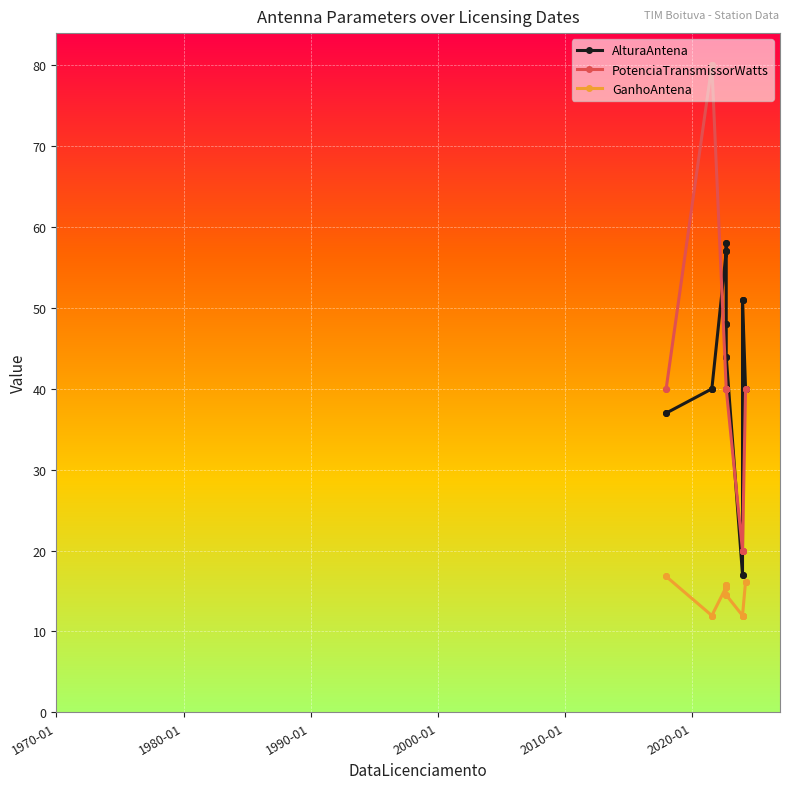

Which series has the largest range (max minus min)?

PotenciaTransmissorWatts